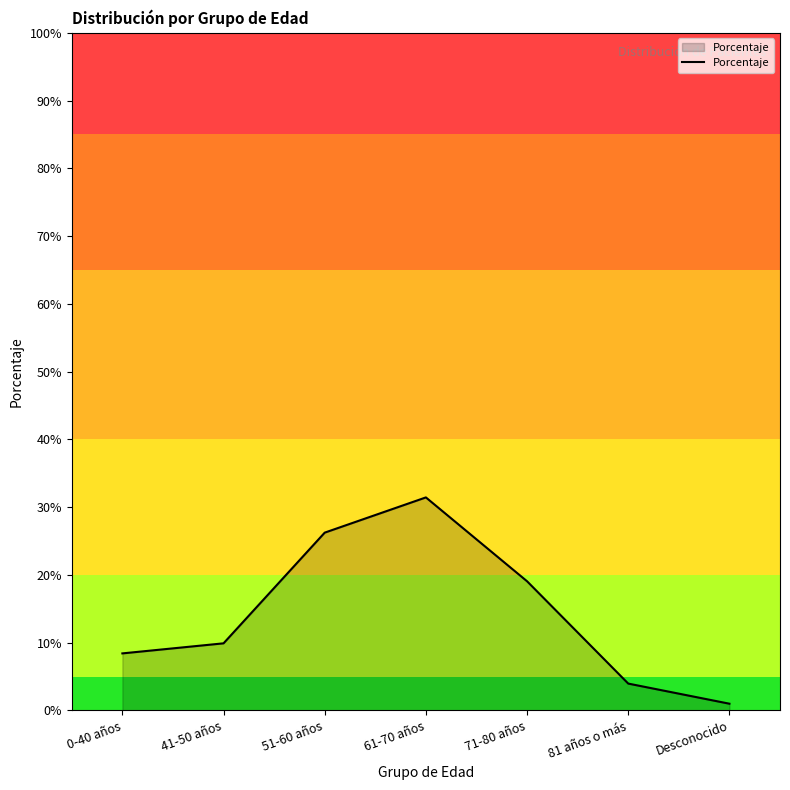

Does the chart have visible grid lines?

No